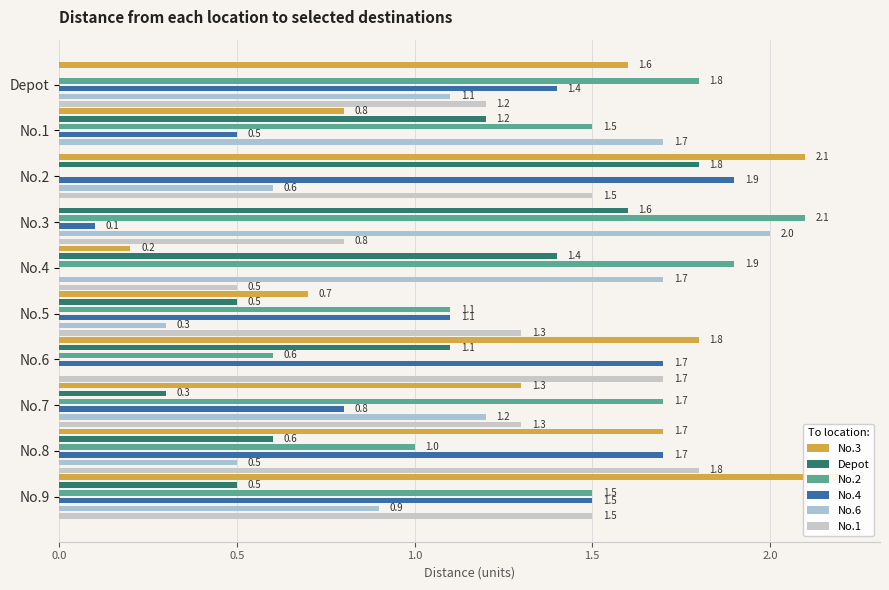

Reading left to right, transcribe all the data shown in this chart.

No.3: 1.6	0.8	2.1	0.0	0.2	0.7	1.8	1.3	1.7	2.2
Depot: 0.0	1.2	1.8	1.6	1.4	0.5	1.1	0.3	0.6	0.5
No.2: 1.8	1.5	0.0	2.1	1.9	1.1	0.6	1.7	1.0	1.5
No.4: 1.4	0.5	1.9	0.1	0.0	1.1	1.7	0.8	1.7	1.5
No.6: 1.1	1.7	0.6	2.0	1.7	0.3	0.0	1.2	0.5	0.9
No.1: 1.2	0.0	1.5	0.8	0.5	1.3	1.7	1.3	1.8	1.5